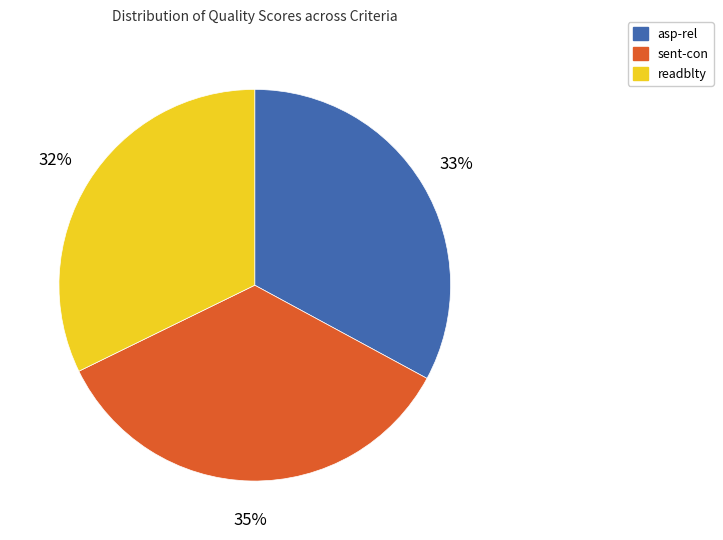

Rank the categories by value from lowest to highest.

readblty, asp-rel, sent-con